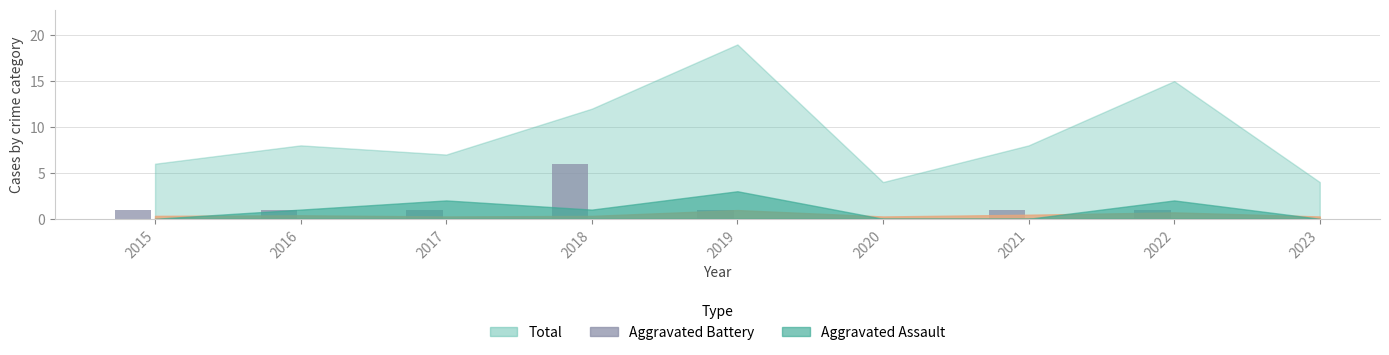

How many data points does each series have?

9